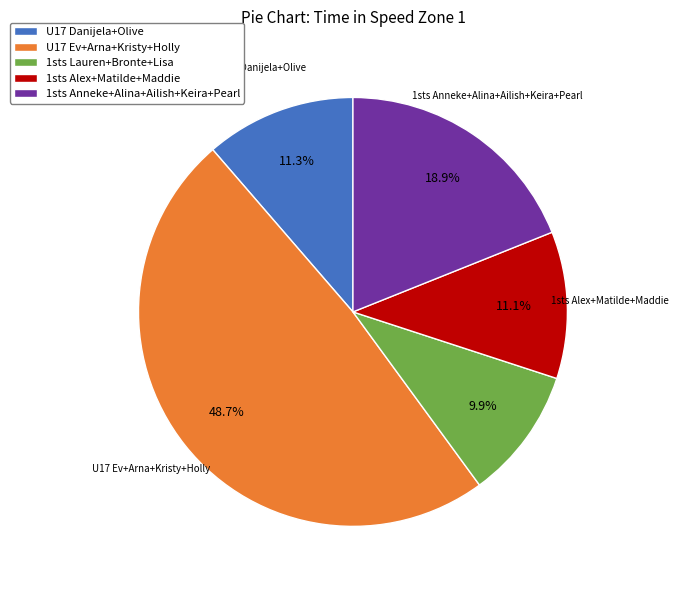

Count the number of slices in the pie.

5